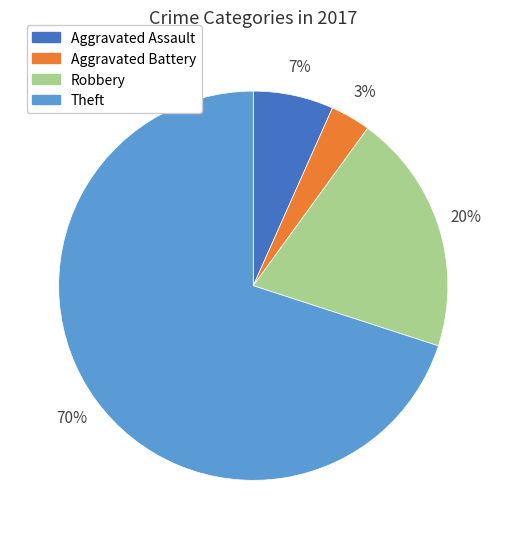

What is the smallest slice in the pie chart?

Aggravated Battery